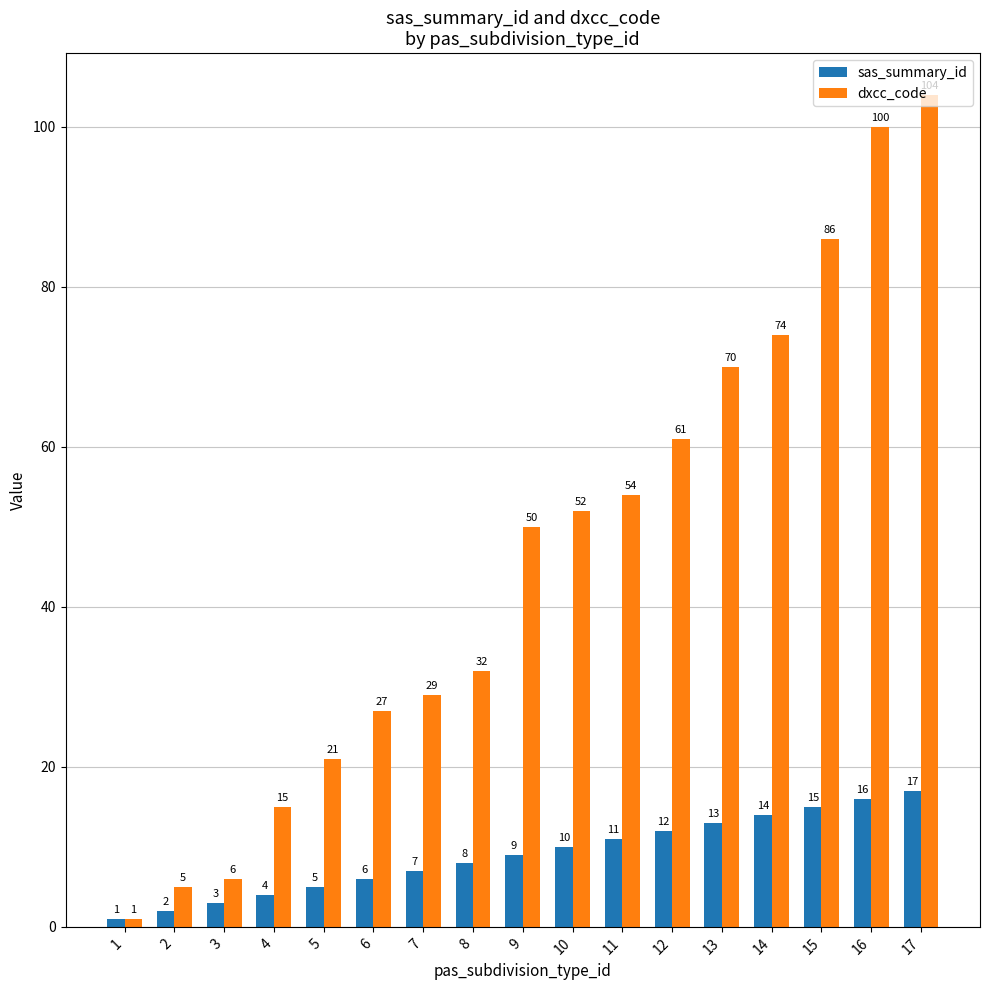

What is the total value across all series at 15?

101